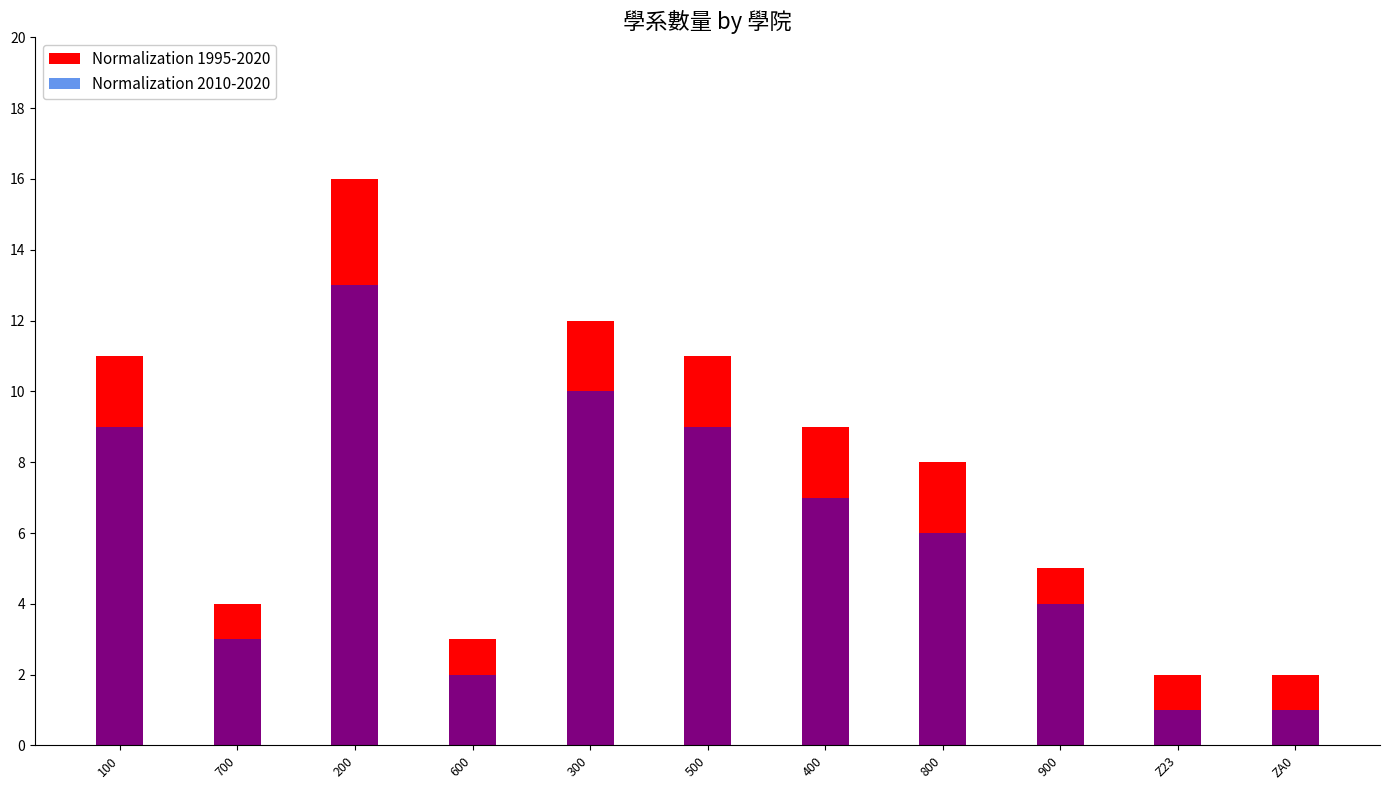

The Normalization 2010-2020 series shows 9 at 500. True or false?

True